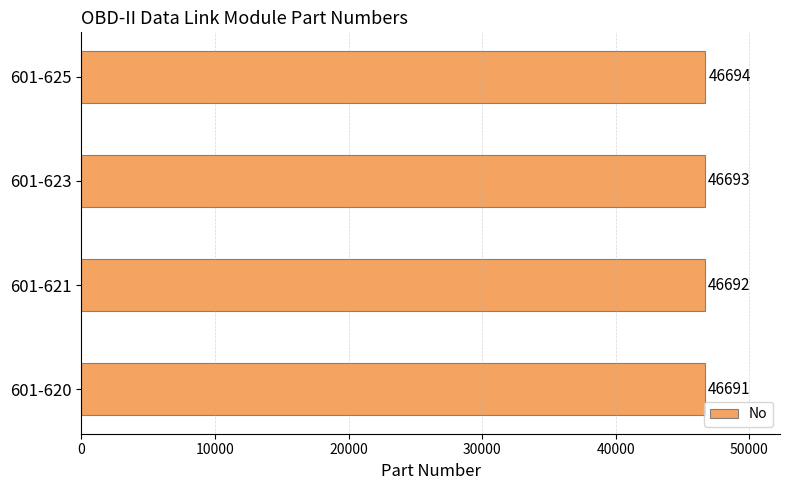

Reading bottom to top, extract all data points from this chart.

46691	46692	46693	46694